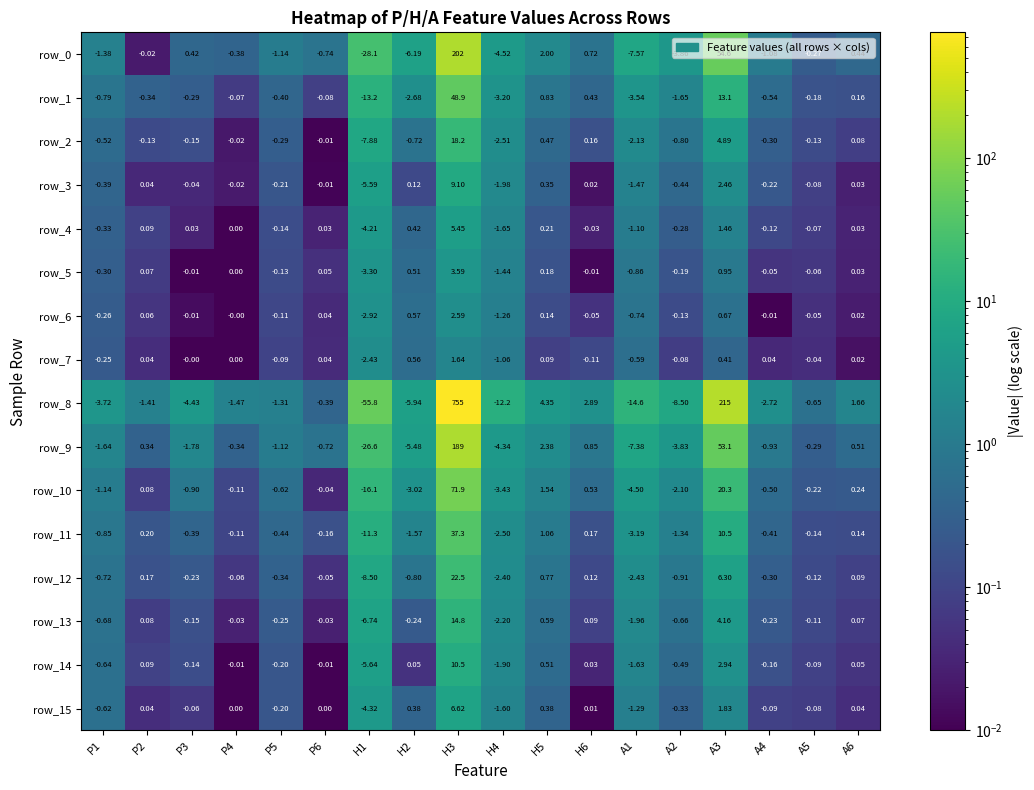

Is the value of row_9 at H1 greater than the value of row_7 at P5?

No